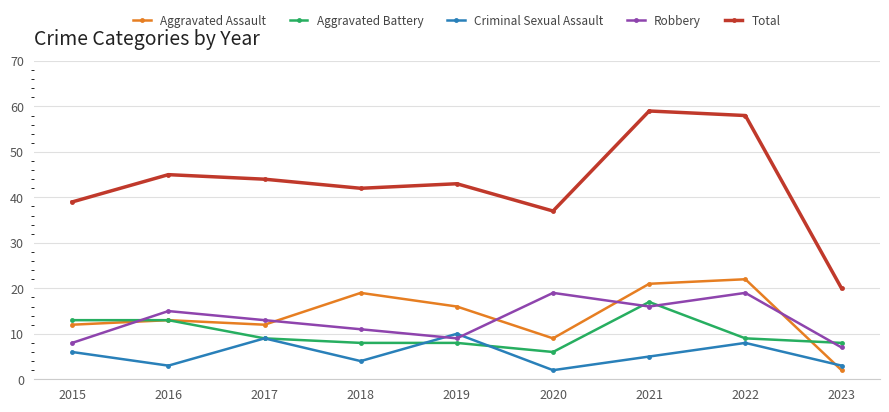

What is the spread (max minus min) of values at 2020?

35